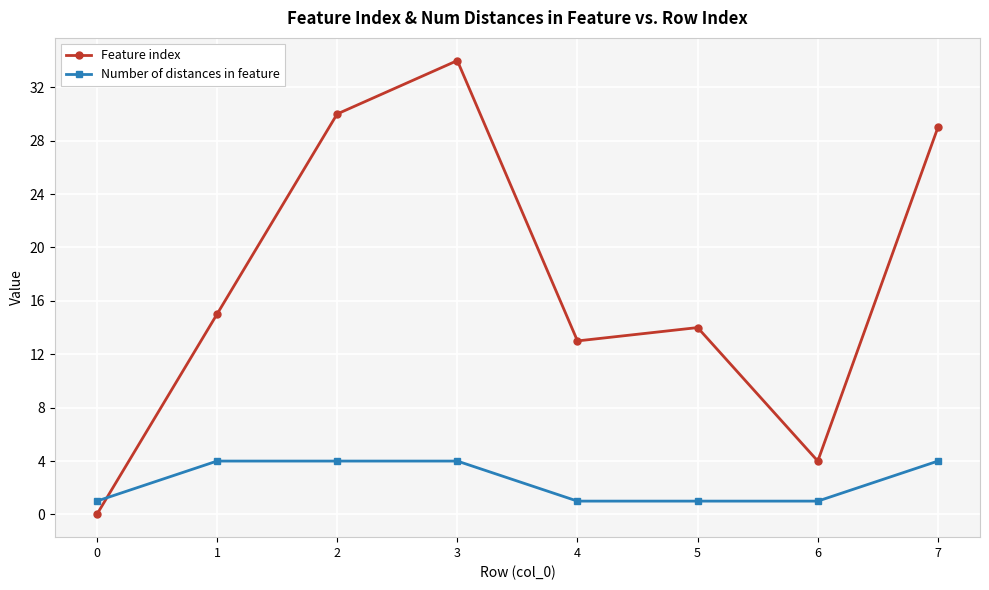

How many intersections are there between Number of distances in feature and Feature index?

1